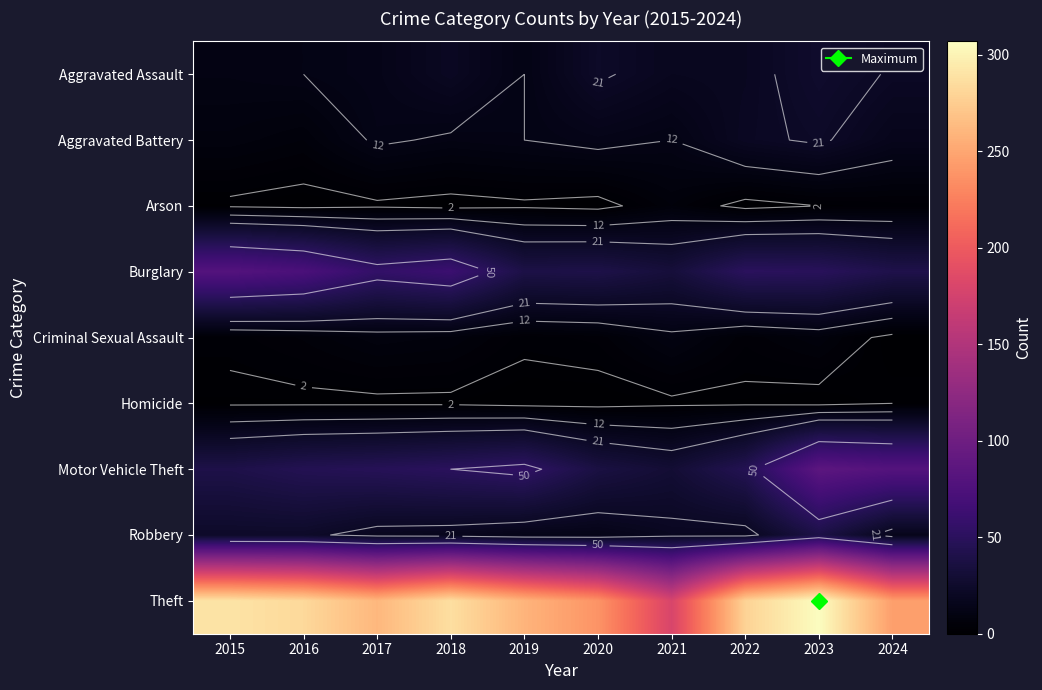

True or false: Burglary has a value of 129 at 2016.

False